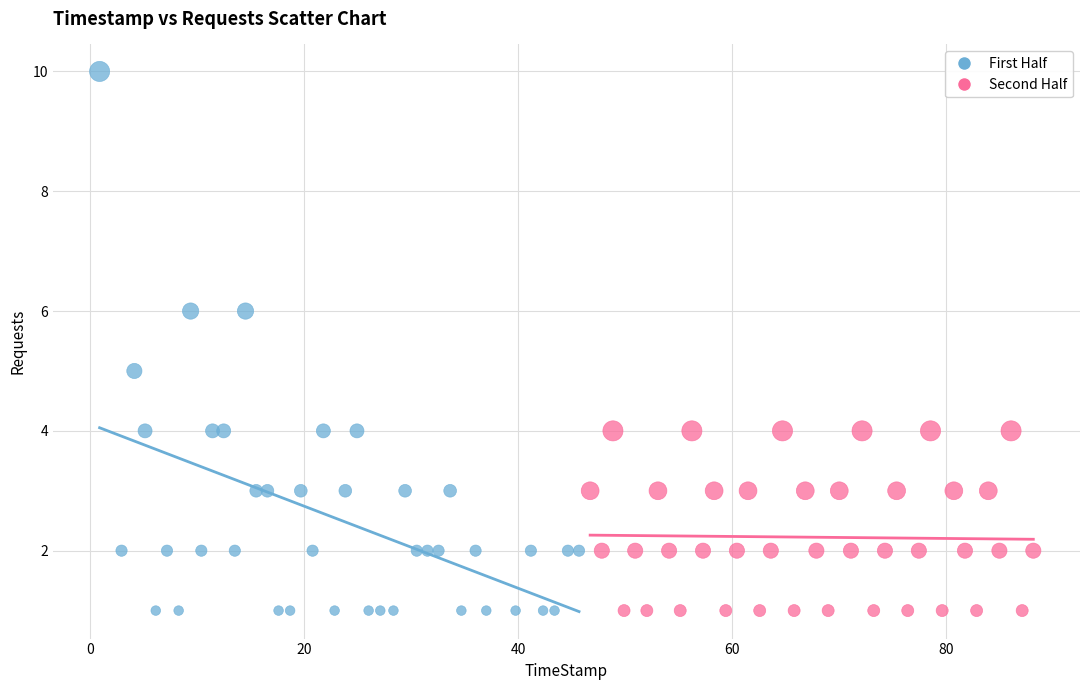

Which series has the widest spread of Y values?

First Half